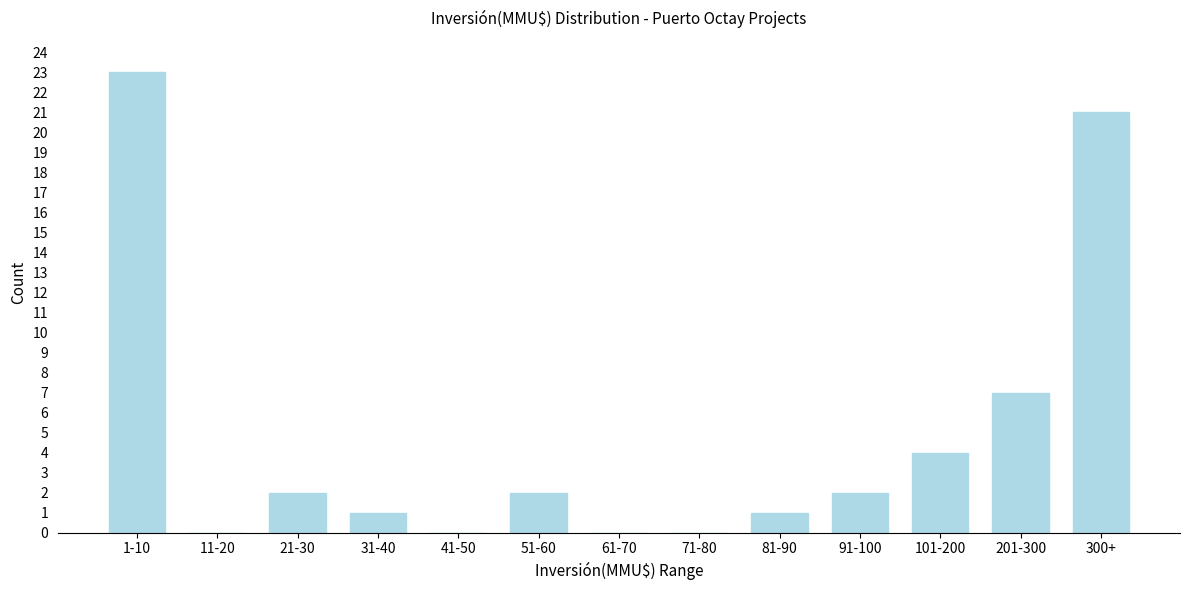

Reading left to right, what are all the values shown in this chart?

1-10=23	11-20=0	21-30=2	31-40=1	41-50=0	51-60=2	61-70=0	71-80=0	81-90=1	91-100=2	101-200=4	201-300=7	300+=21